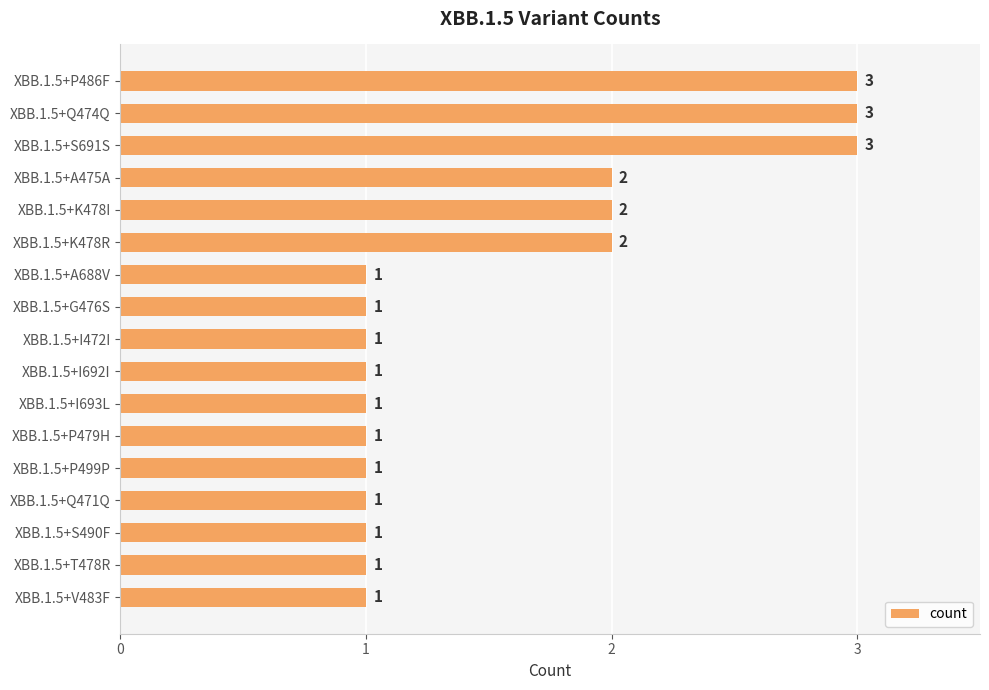

The chart shows a value of 1 at XBB.1.5+S490F. True or false?

True